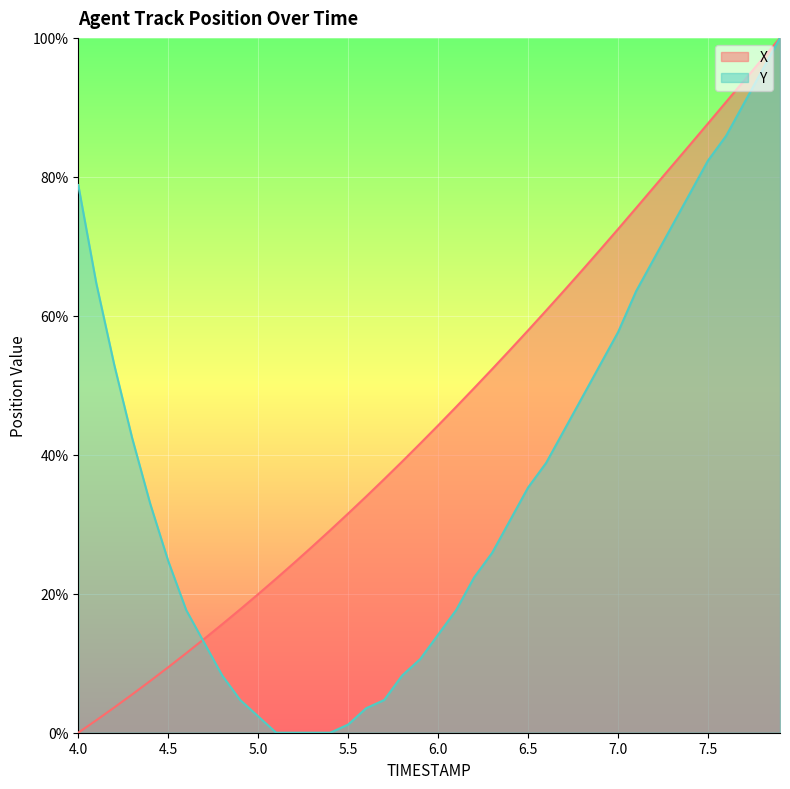

Is it true that Y equals 57.6 at 7.0?

True